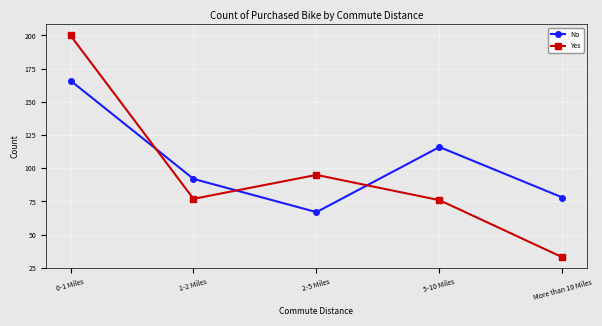

True or false: Yes has more than 2 points higher than both neighbors.

False